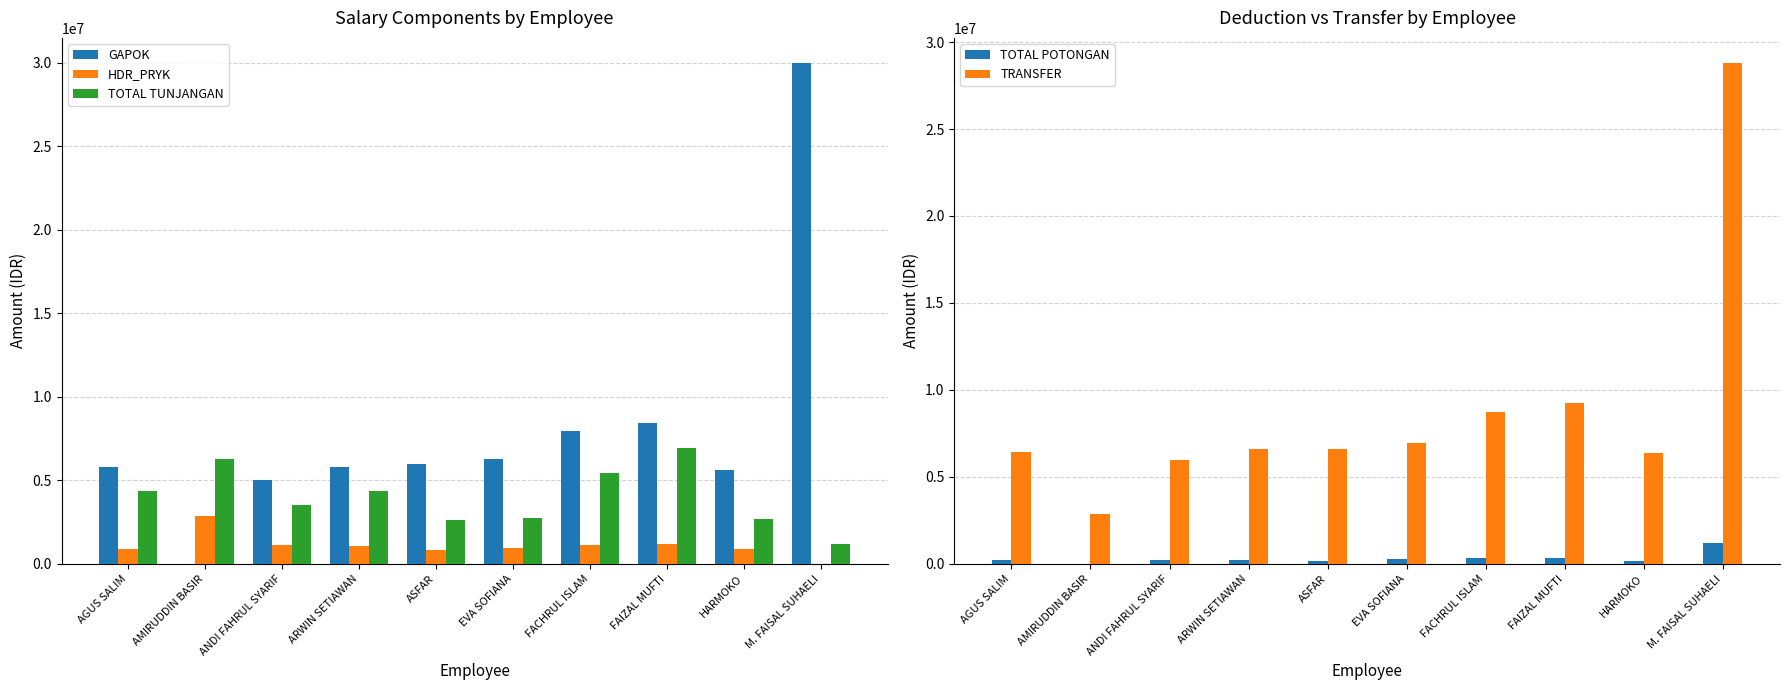

How many groups of bars are there?

10